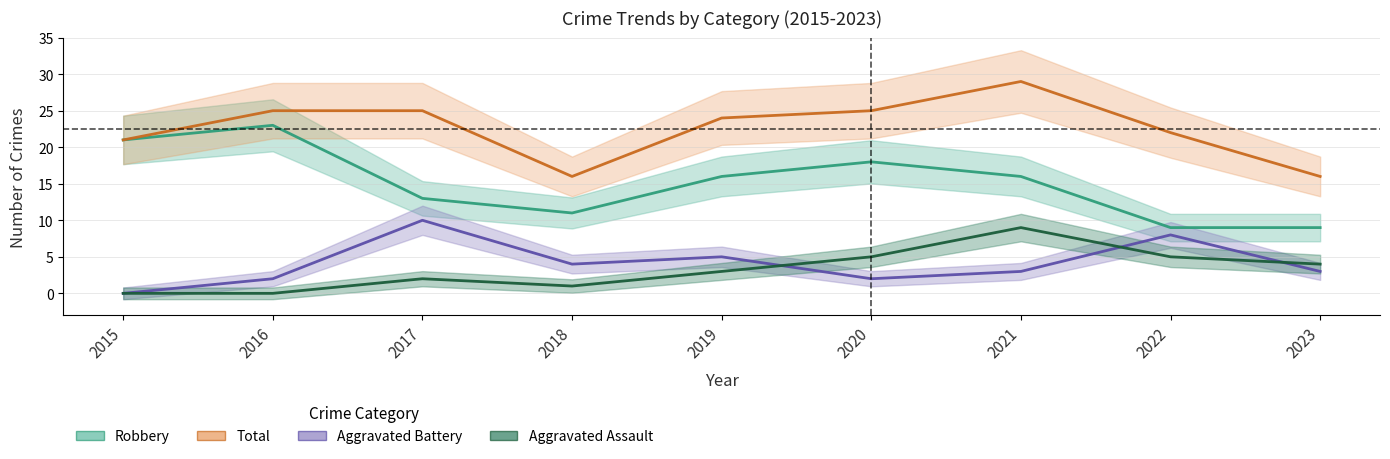

The value of Aggravated Battery at 2020 is 2. True or false?

True